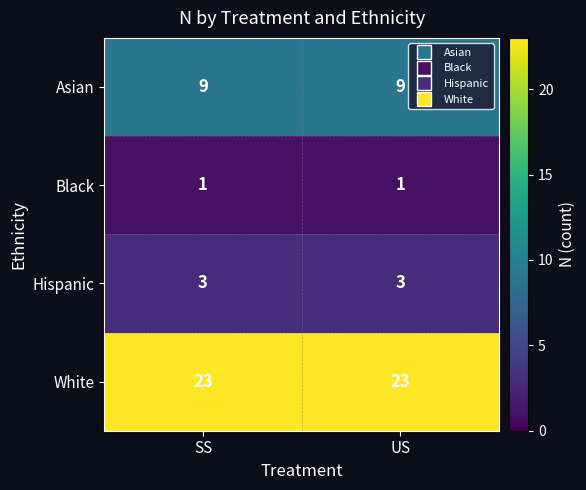

What is the approximate value of White at SS?

23